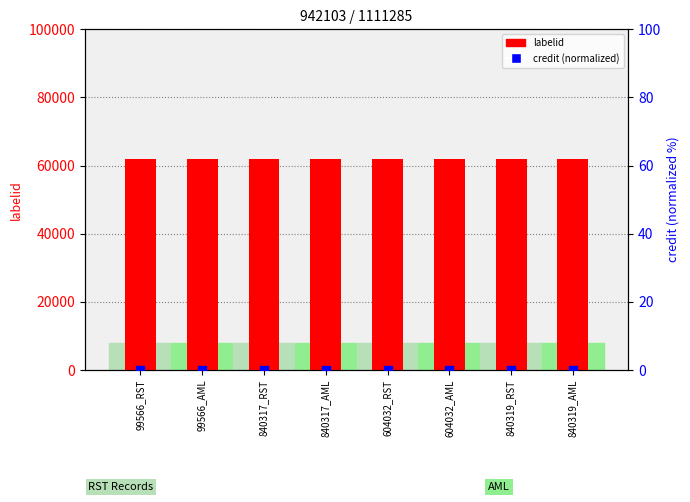

Which series has the largest total across all categories?

labelid